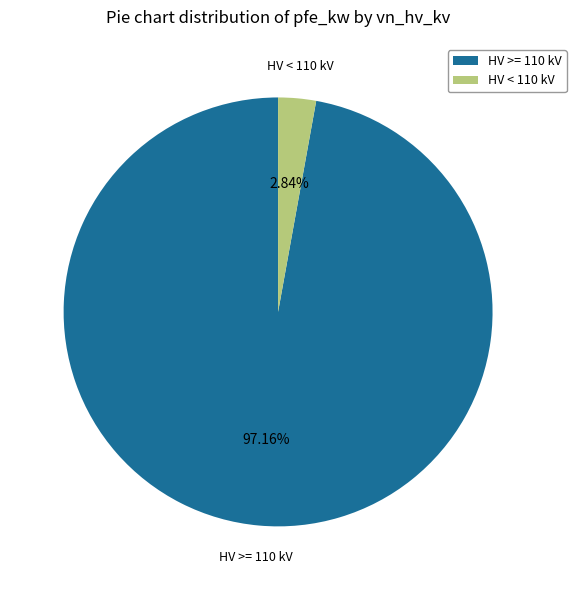

How many segments does this pie chart have?

2